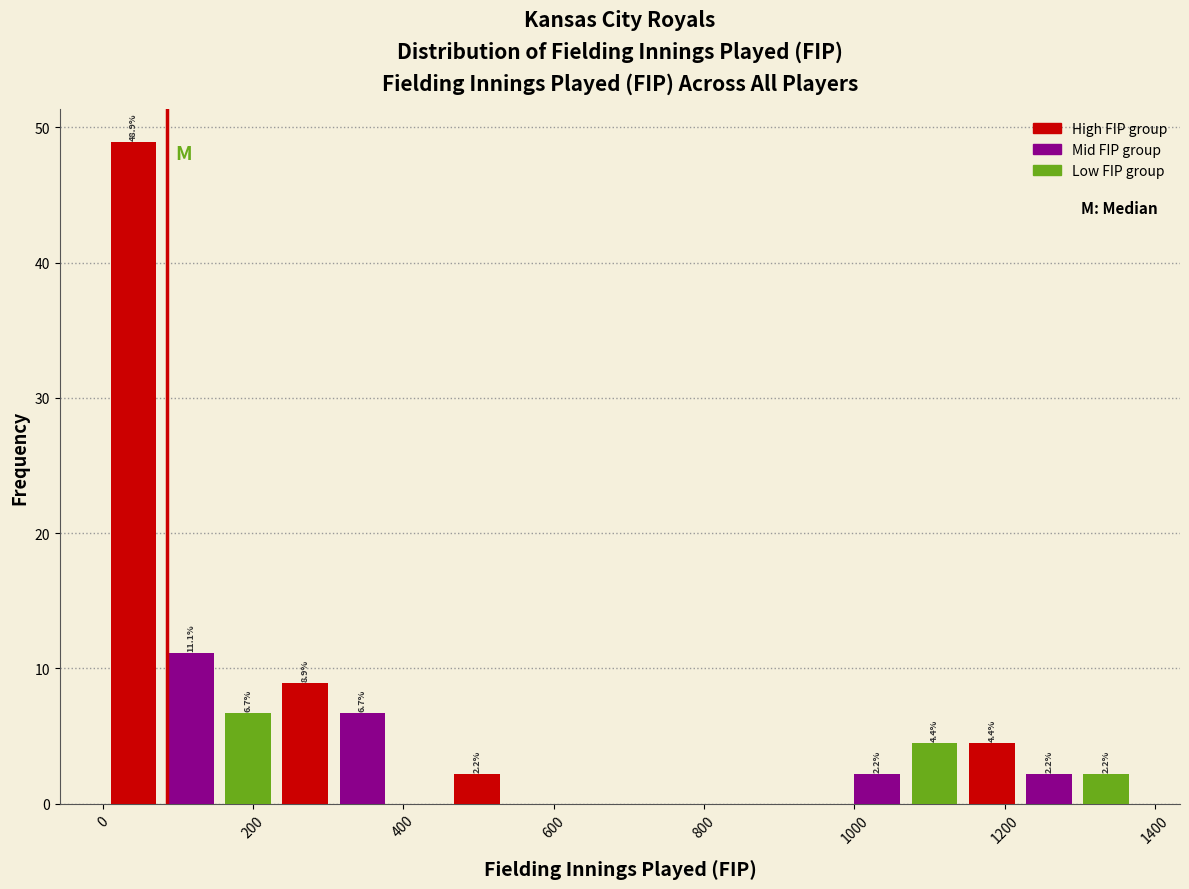

Read against the x-axis, roughly where is the centre of the tallest bar?

40